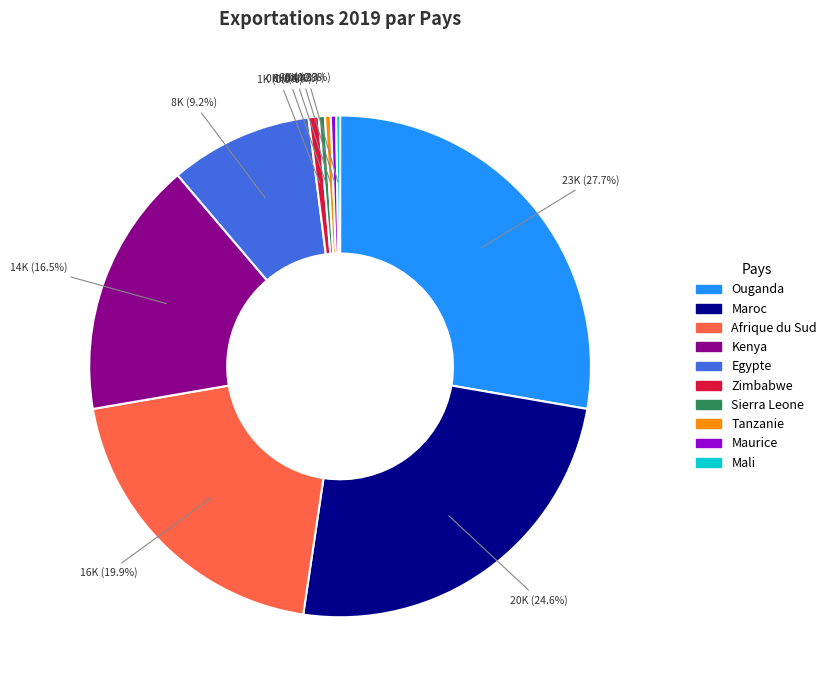

Which has a higher value, Tanzanie or Maroc?

Maroc